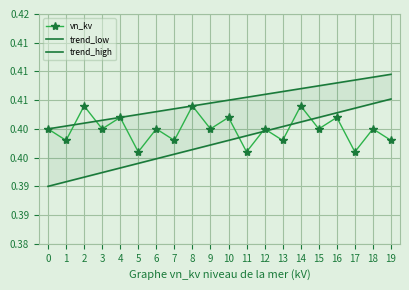

True or false: trend_low and trend_high intersect in this chart.

False